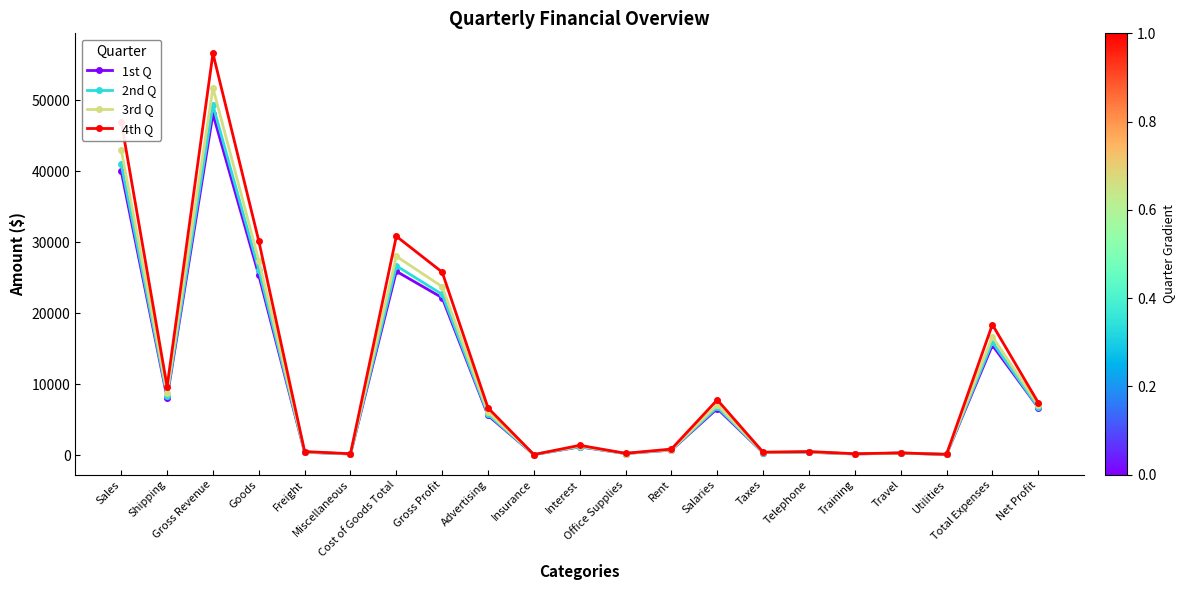

Which series has the largest range (max minus min)?

4th Q